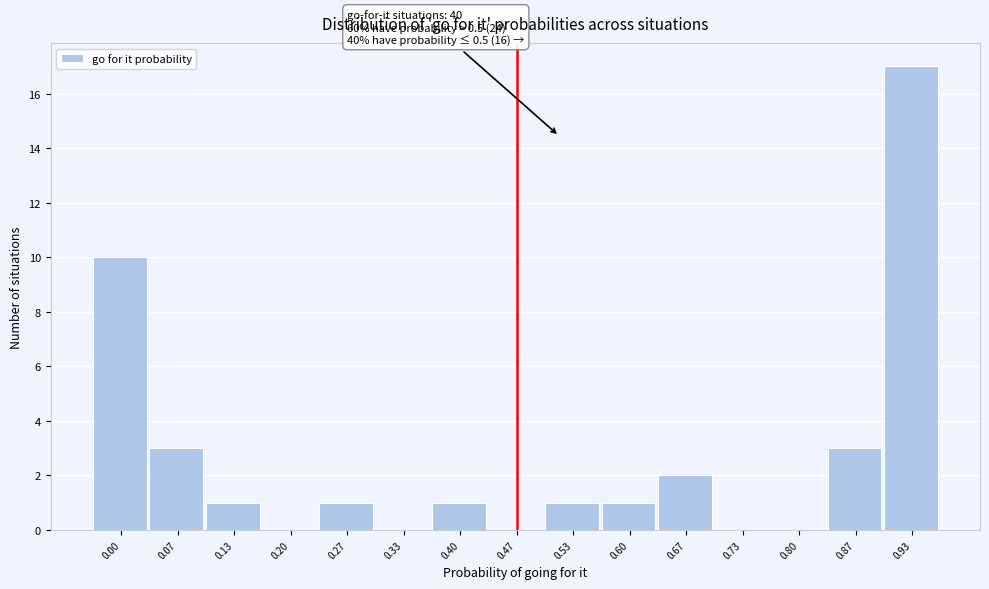

Reading right to left, what are all the values shown in this chart?

0.93=17	0.87=3	0.80=0	0.73=0	0.67=2	0.60=1	0.53=1	0.47=0	0.40=1	0.33=0	0.27=1	0.20=0	0.13=1	0.07=3	0.00=10